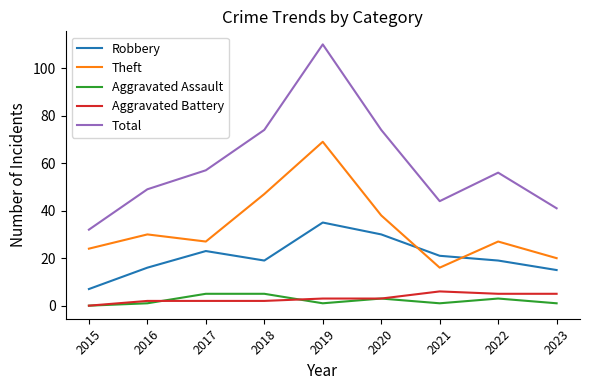

The Robbery series shows 11 at 2022. True or false?

False